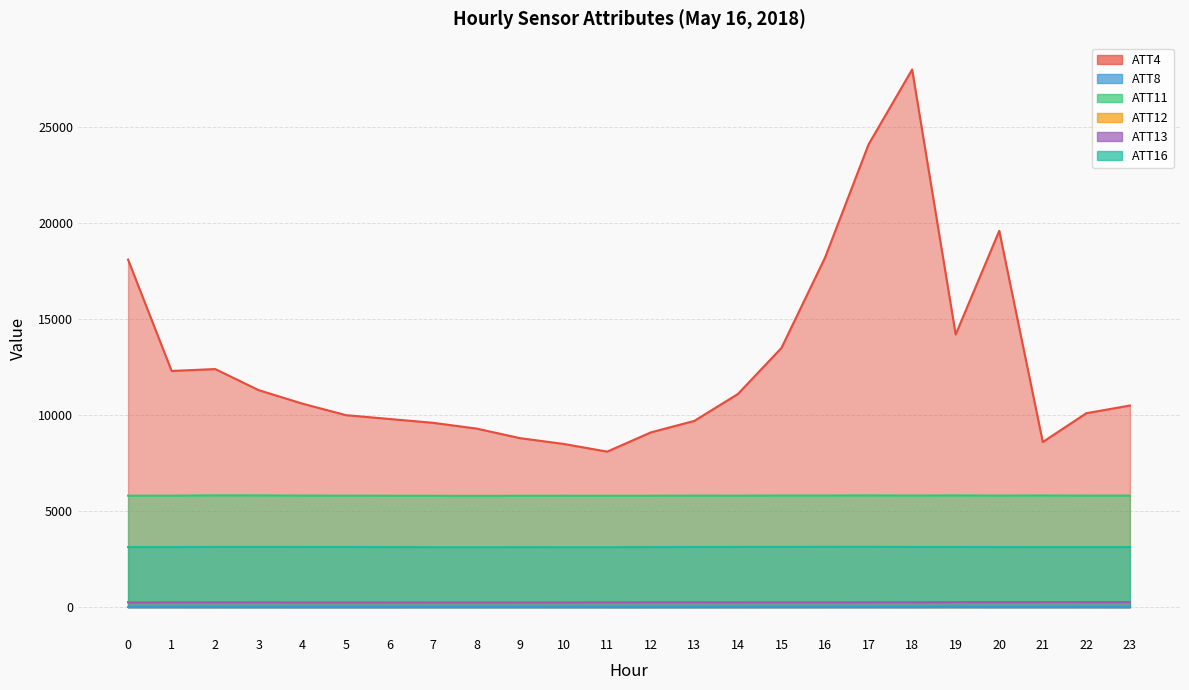

The value of ATT12 at 7 is 264.4. True or false?

True